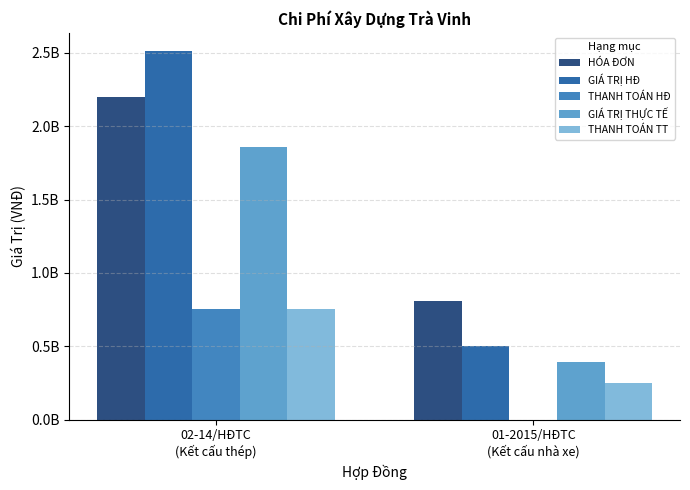

Are the bars horizontal?

No